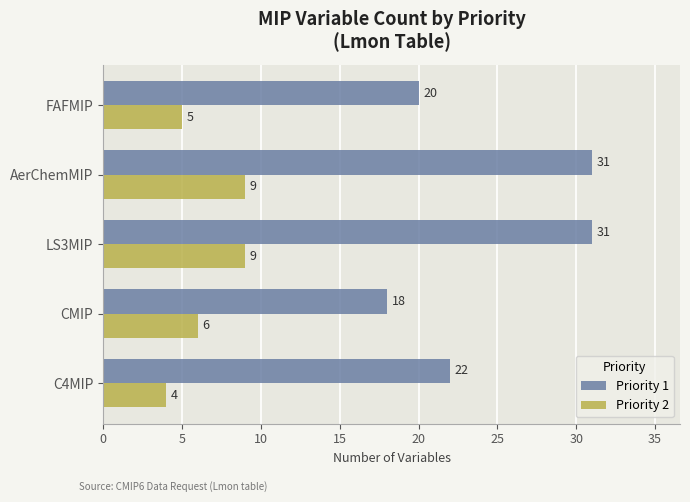

Is the value of Priority 2 at AerChemMIP greater than the value of Priority 1 at CMIP?

No